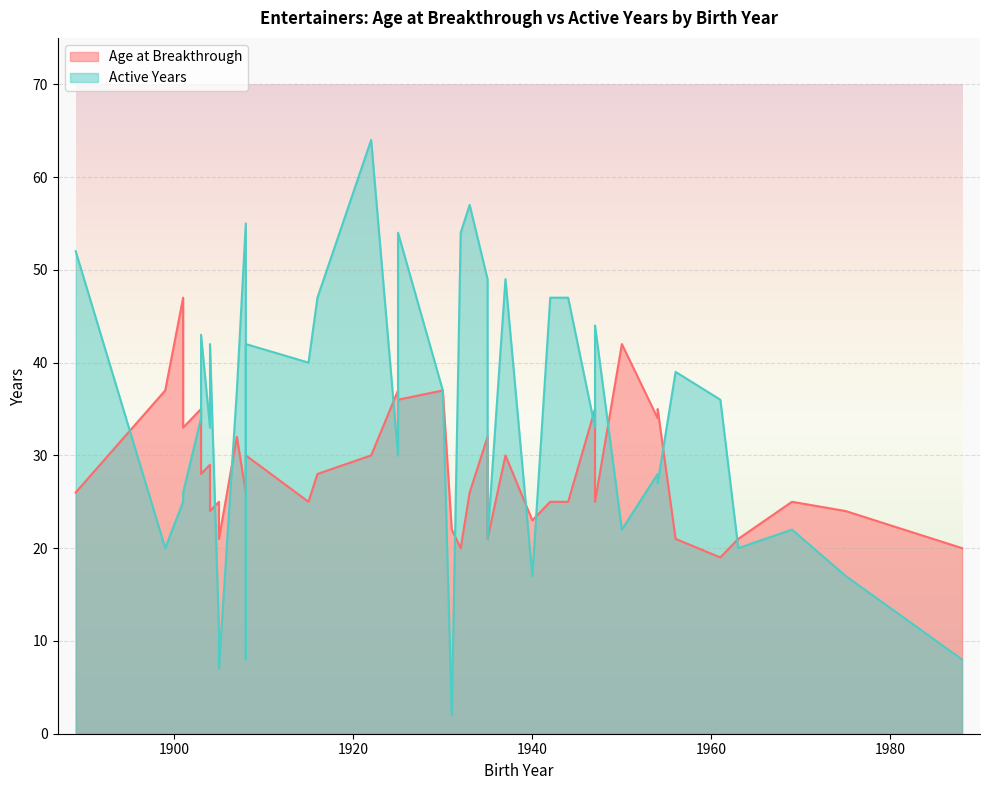

What is the difference between the highest and lowest values at 1947?

2